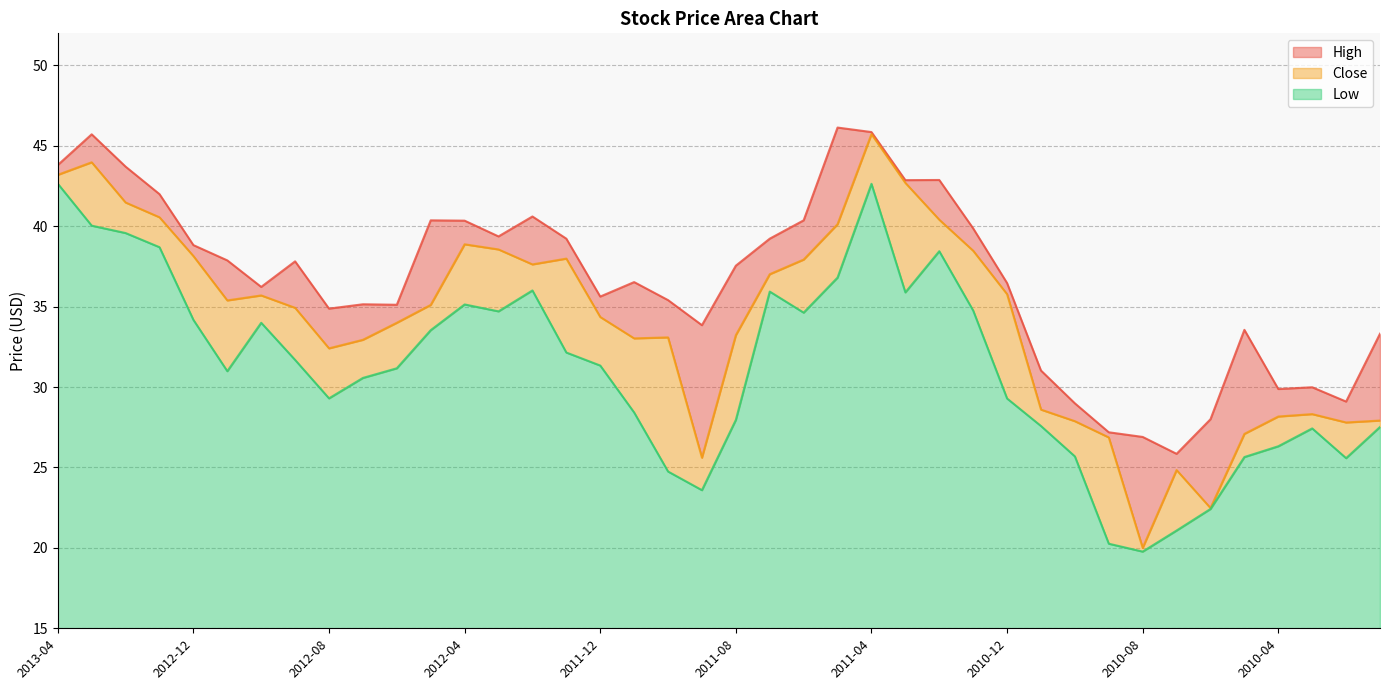

At which category is the sum across all series the highest?

2011-04